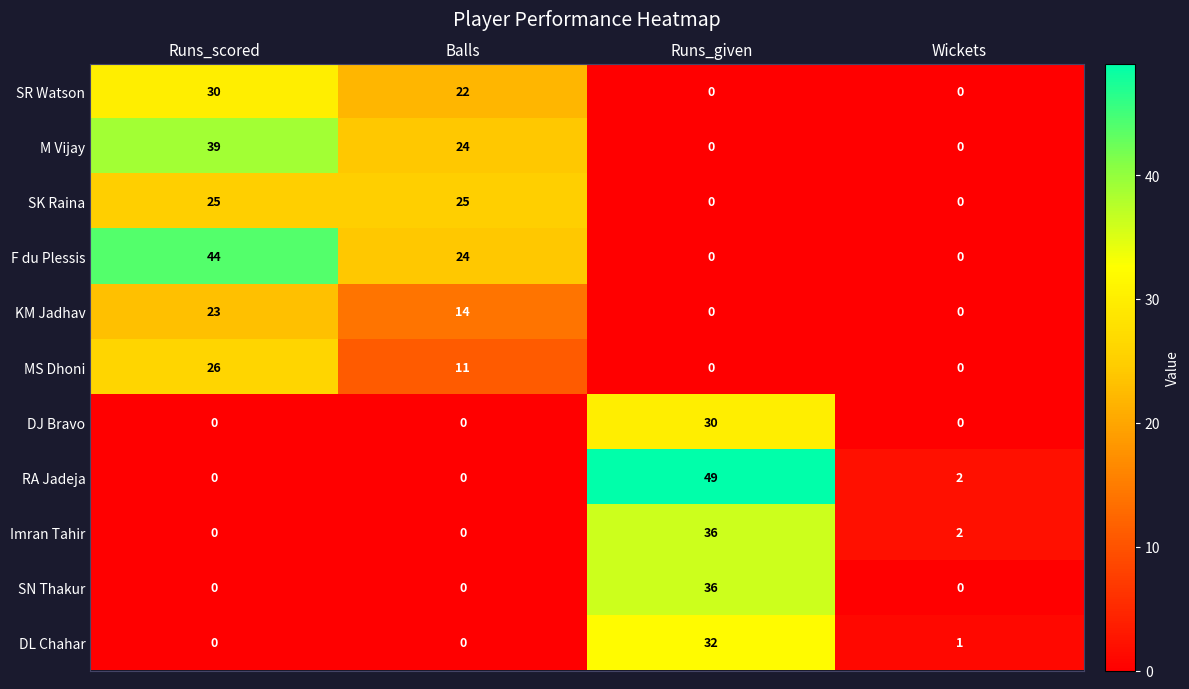

What is the sum of all MS Dhoni values?

37